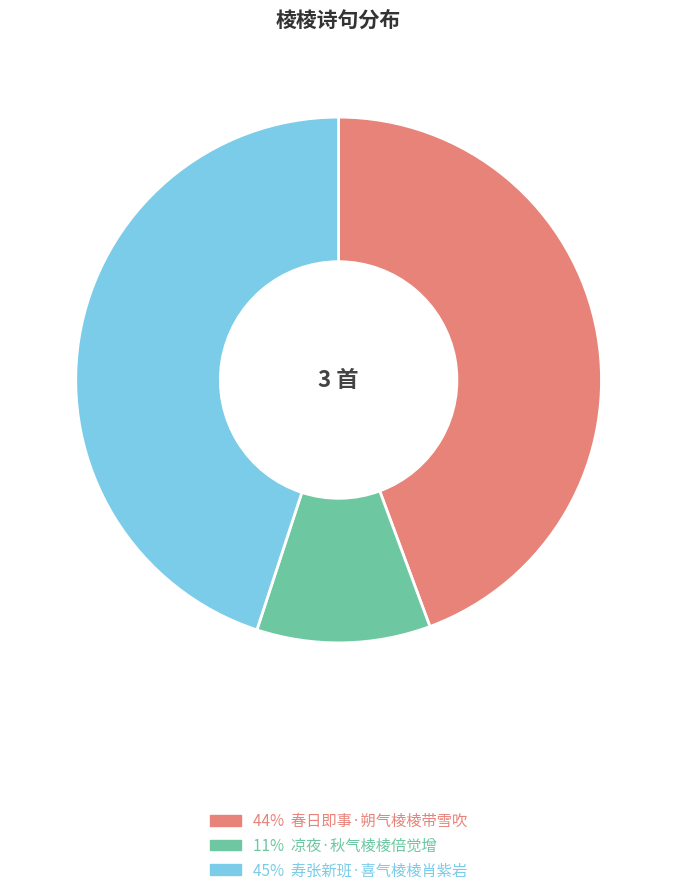

Count the number of slices in the pie.

3